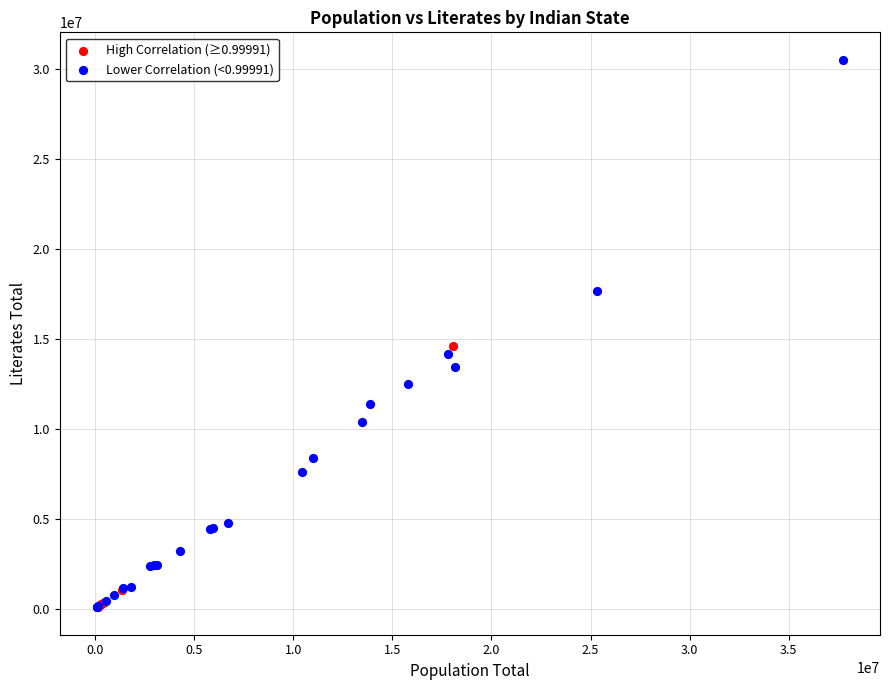

Which series reaches the maximum Y coordinate?

Lower Correlation (<0.99991)